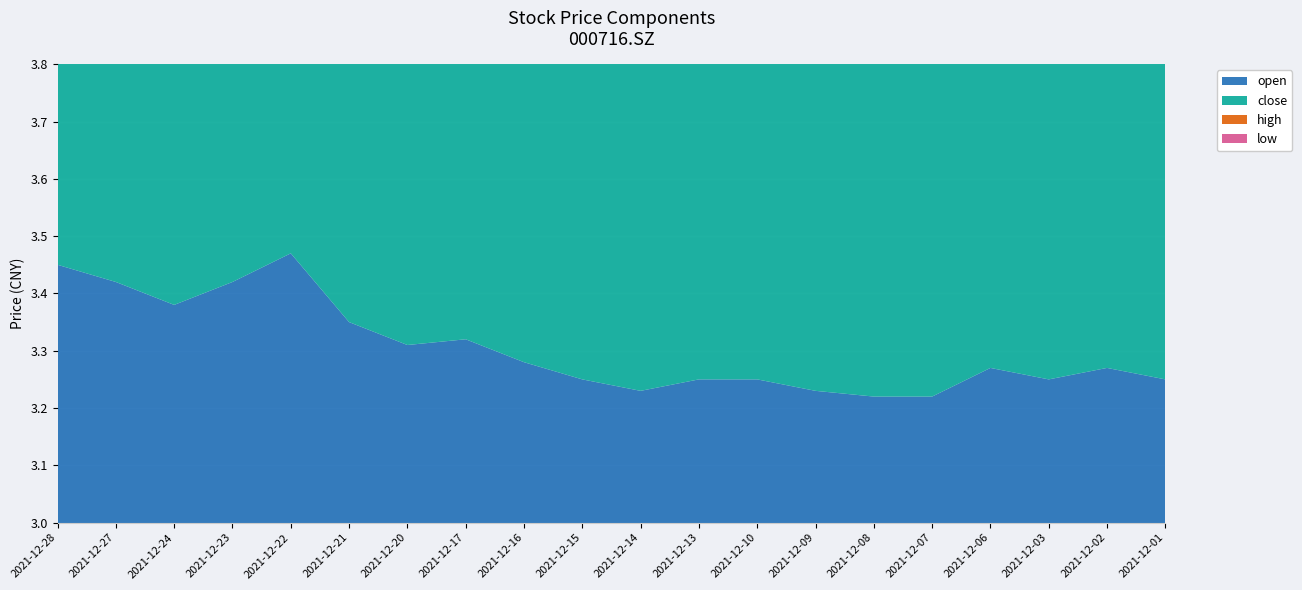

Between 20211227 and 20211223, which is larger?

20211227